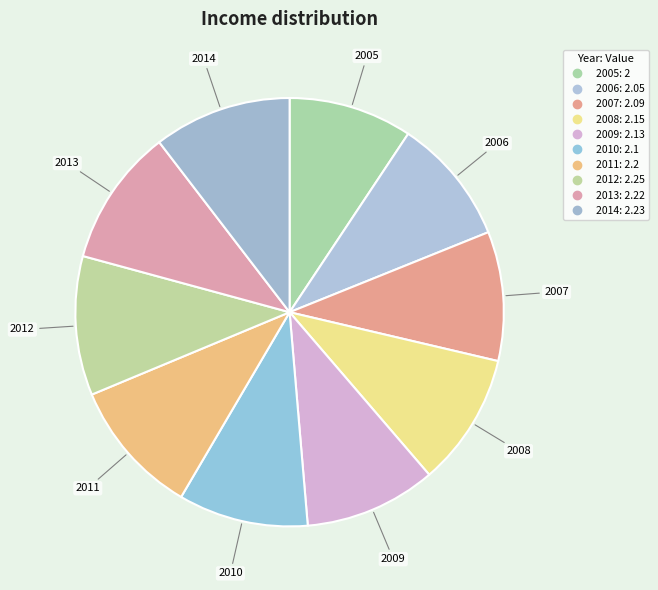

Which category has the biggest portion of the pie?

2012